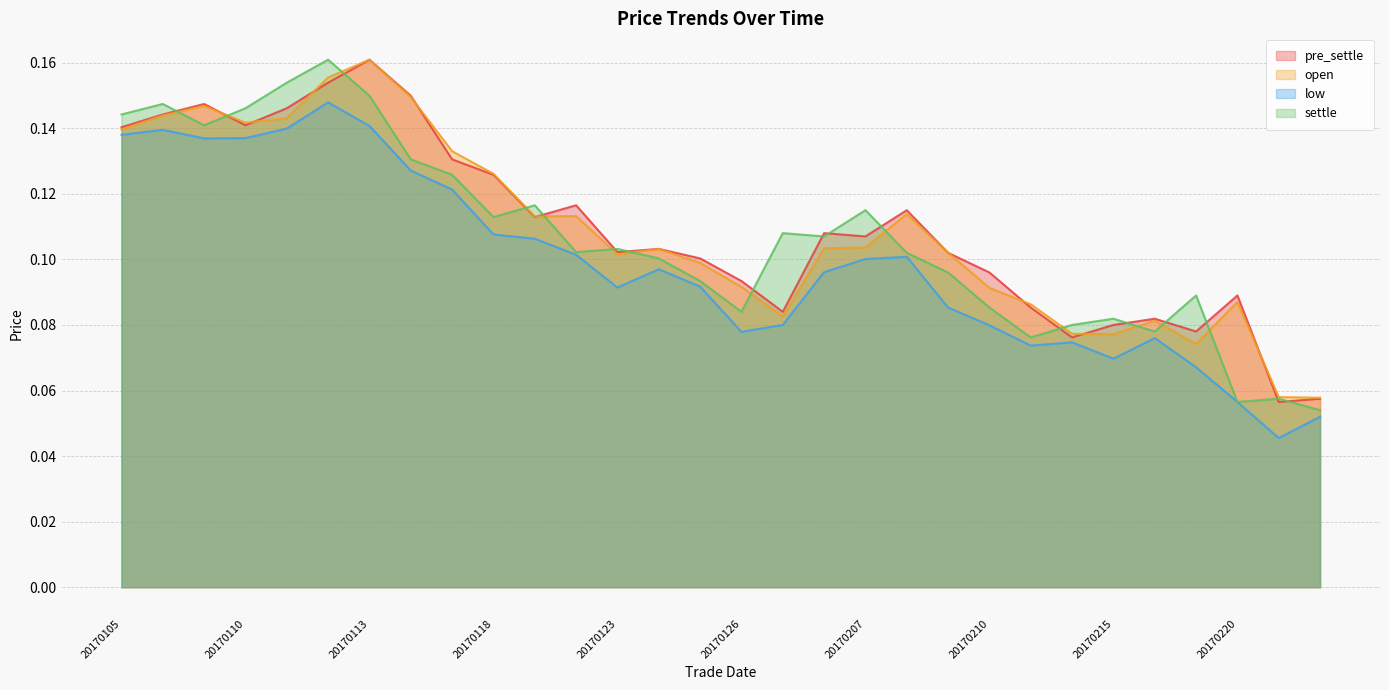

At which label does open reach its peak?

20170113